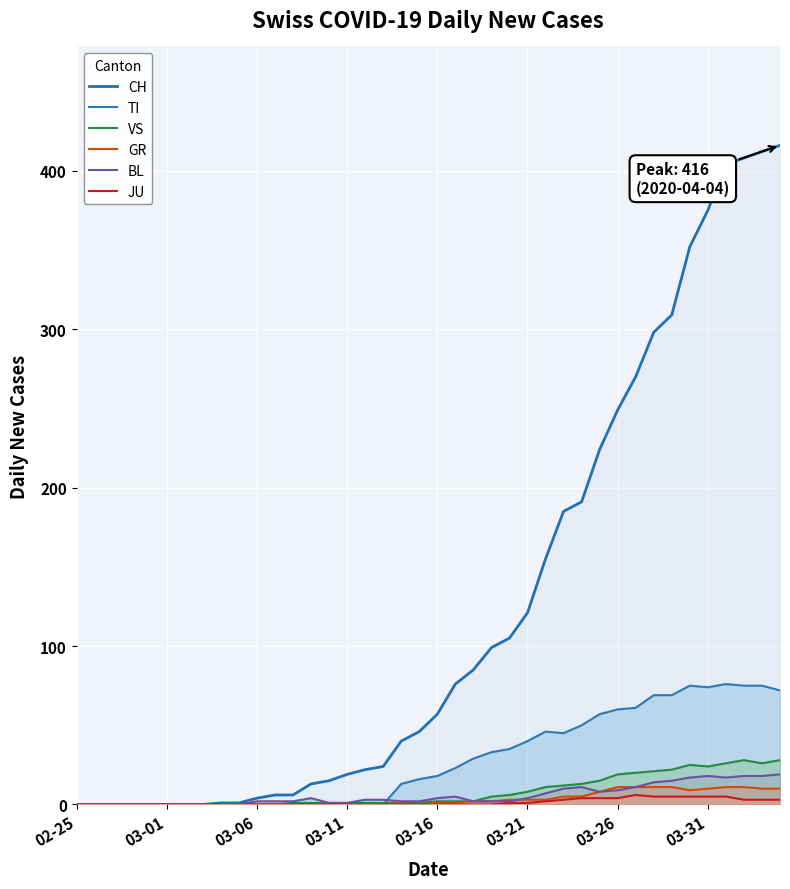

Is the value of JU at 15 greater than the value of GR at 19?

No